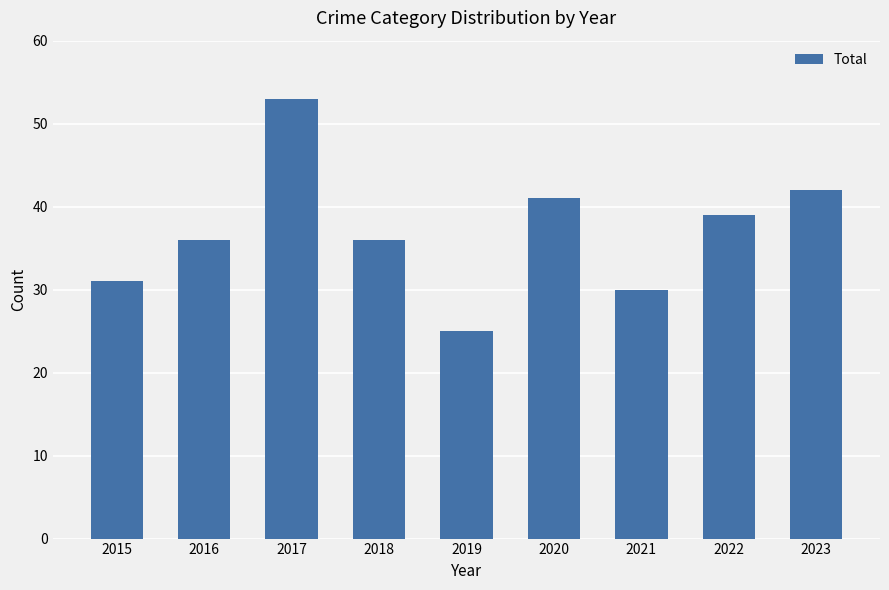

What is the approximate value at 2015?

31